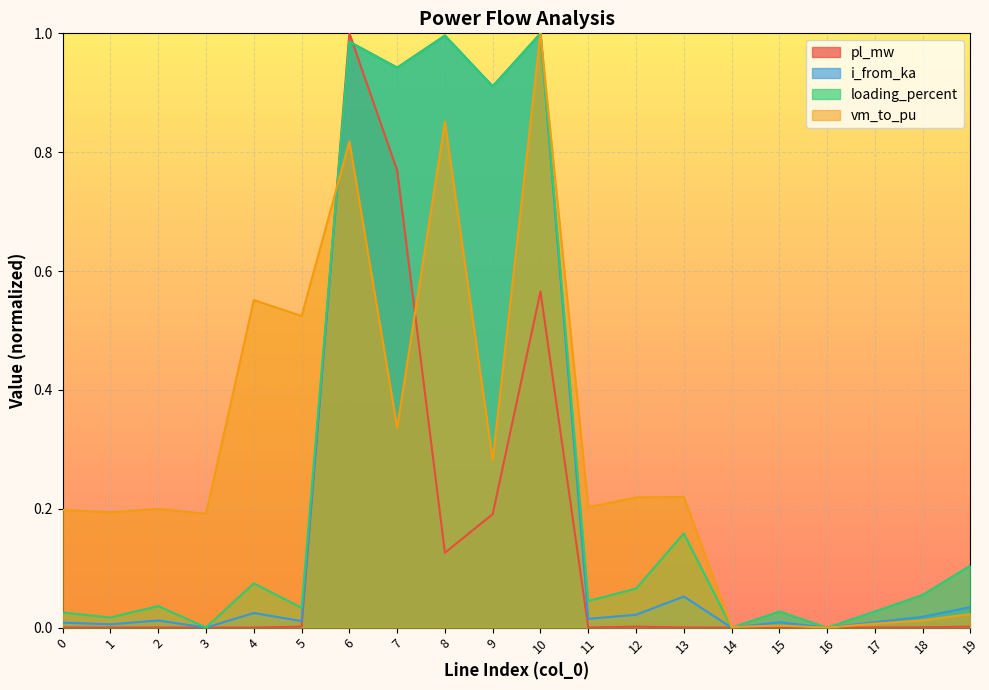

What is the difference between the second highest and second lowest values in the loading_percent series?

1.0